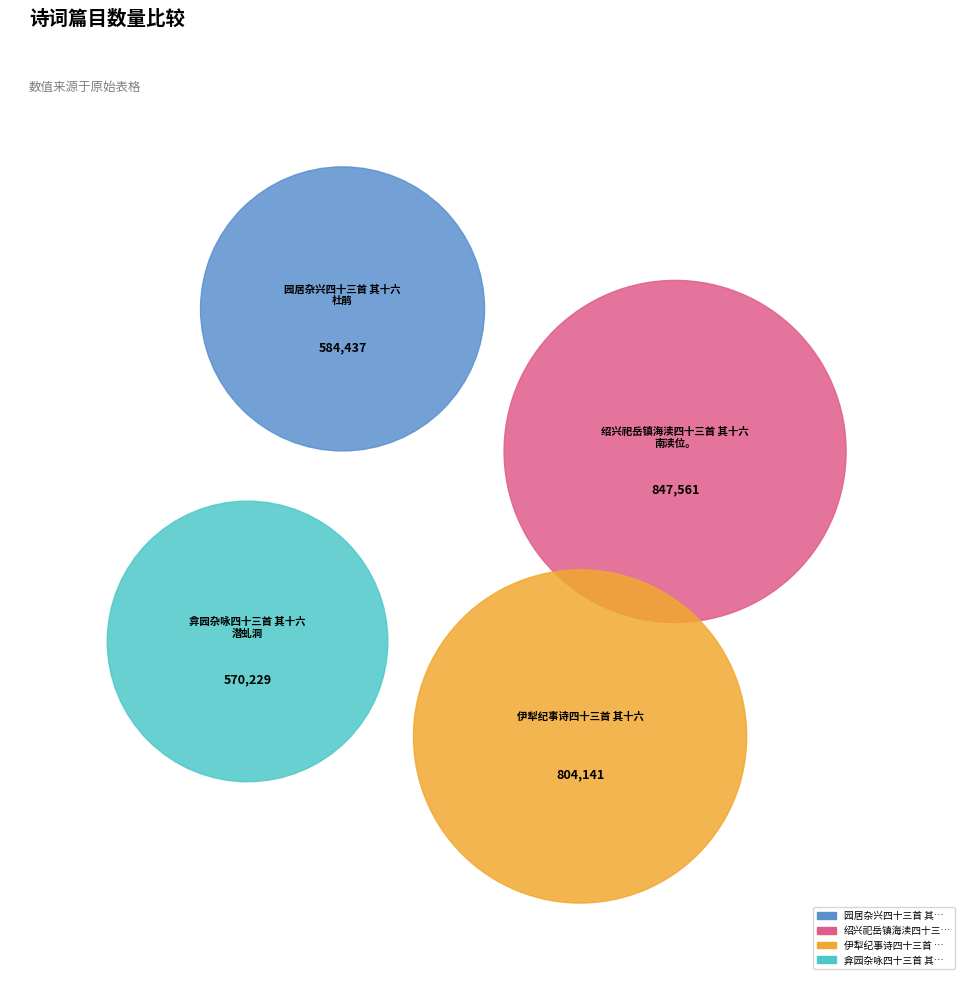

Is there a majority slice in this chart?

No